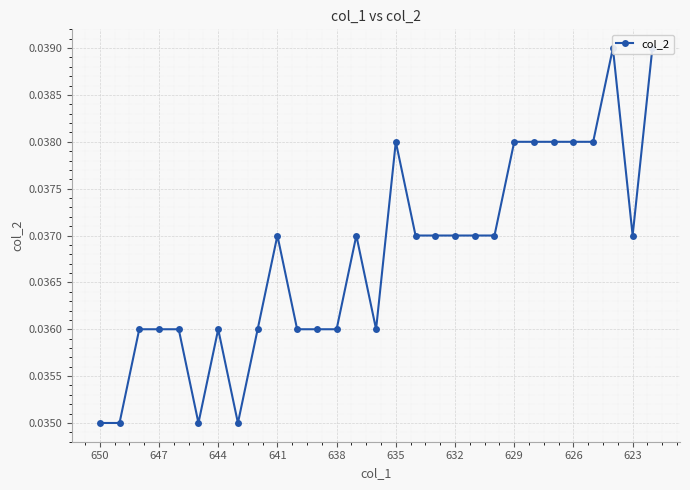

What is the sum of all values?

1.1